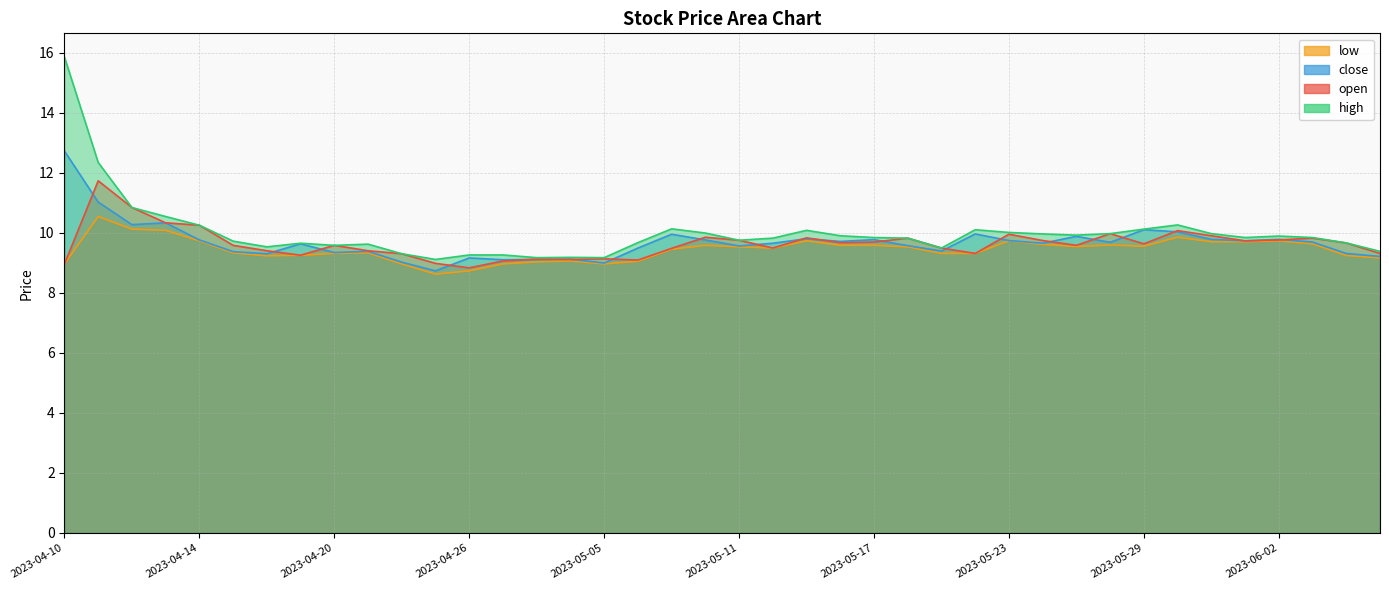

At which label does open first exceed 9?

2023-04-11